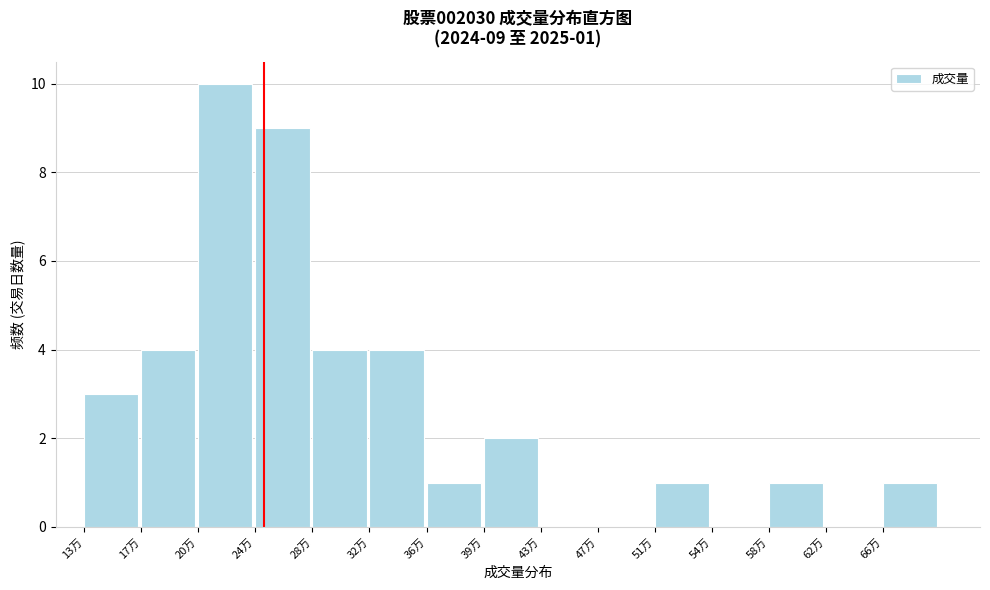

Reading left to right, list all the values displayed in this chart.

13万=3	17万=4	20万=10	24万=9	28万=4	32万=4	36万=1	39万=2	43万=0	47万=0	51万=1	54万=0	58万=1	62万=0	66万=1